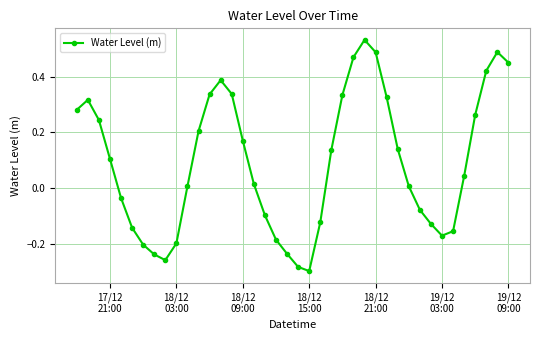

How many points are lower than both their immediate neighbors (excluding endpoints)?

3